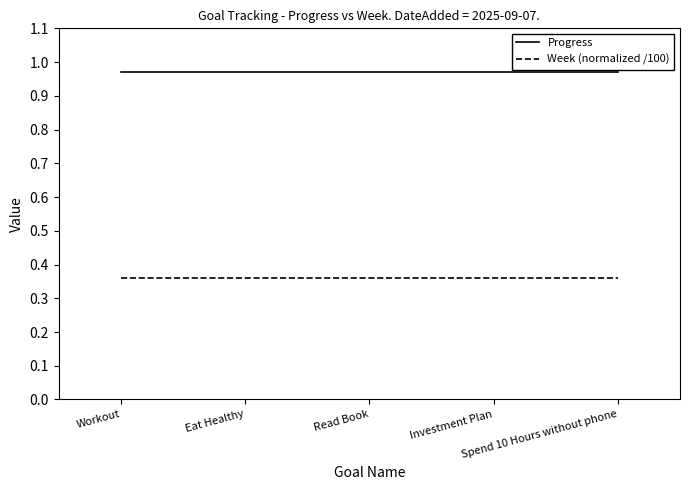

True or false: Progress and Week (normalized /100) intersect in this chart.

False